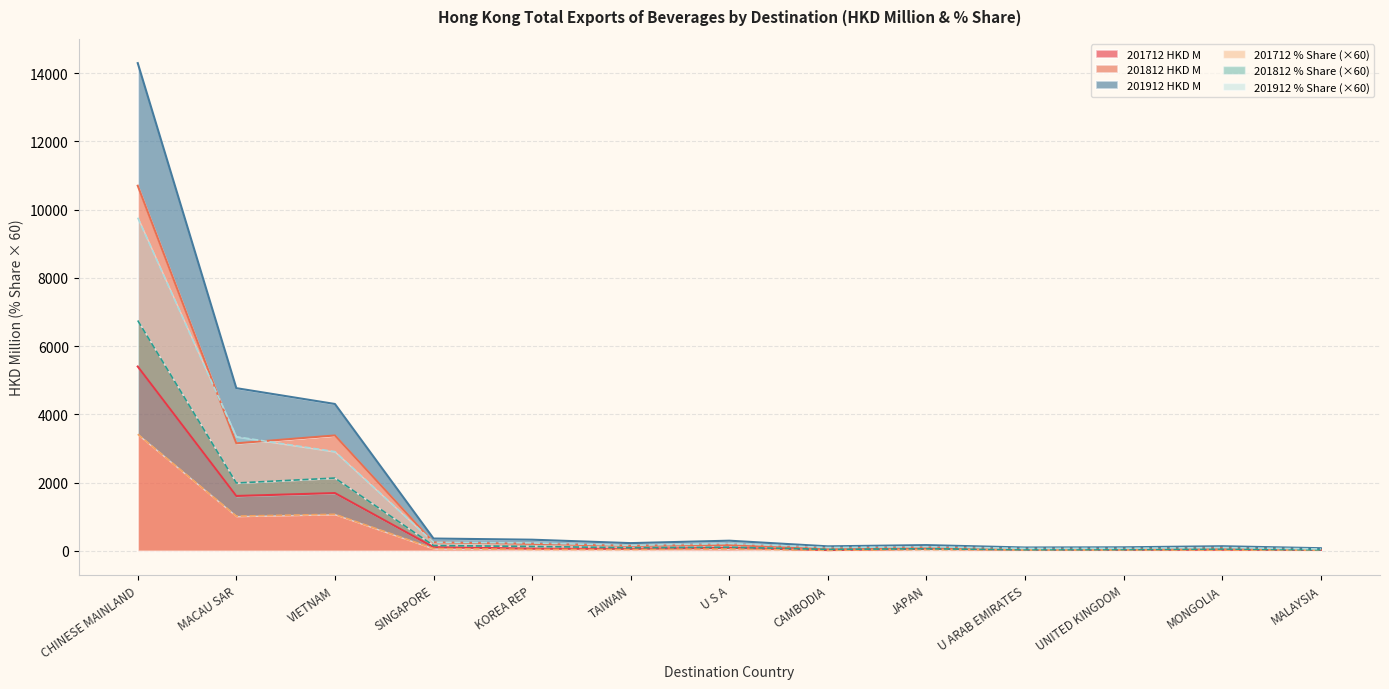

Is it true that 201712 % Share (×60) equals 3416.0 at CHINESE MAINLAND?

True